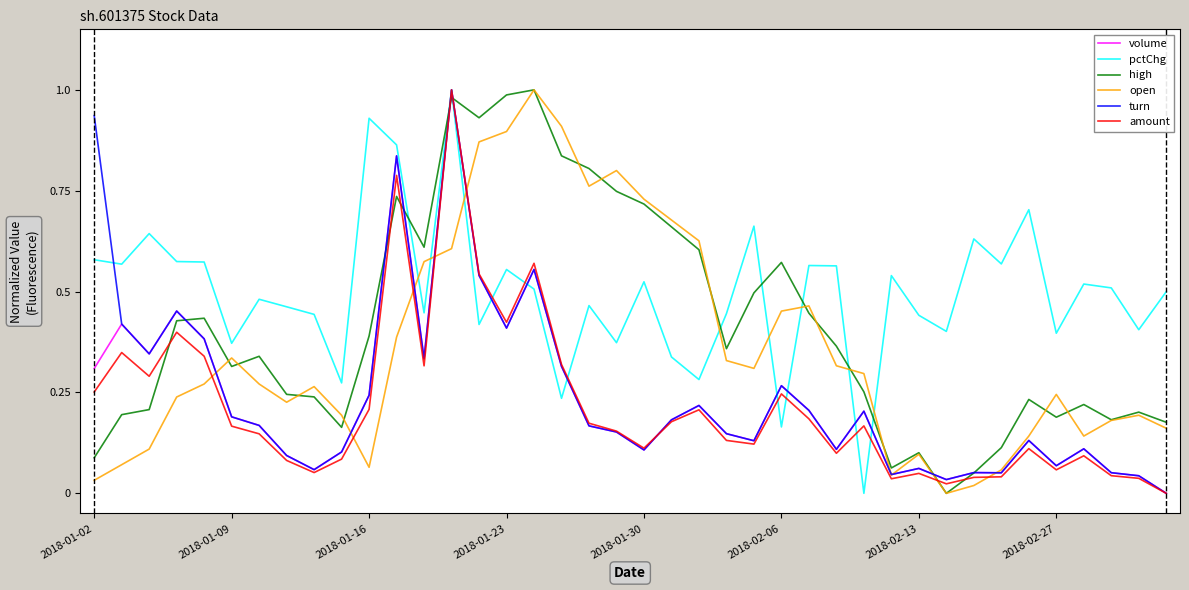

Which series has the largest total across all categories?

pctChg